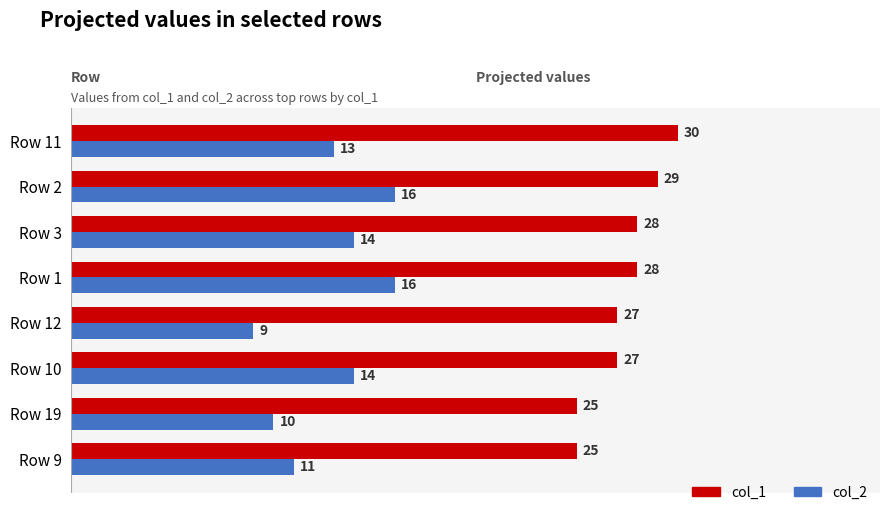

What value does the col_1 series have at Row 12?

27